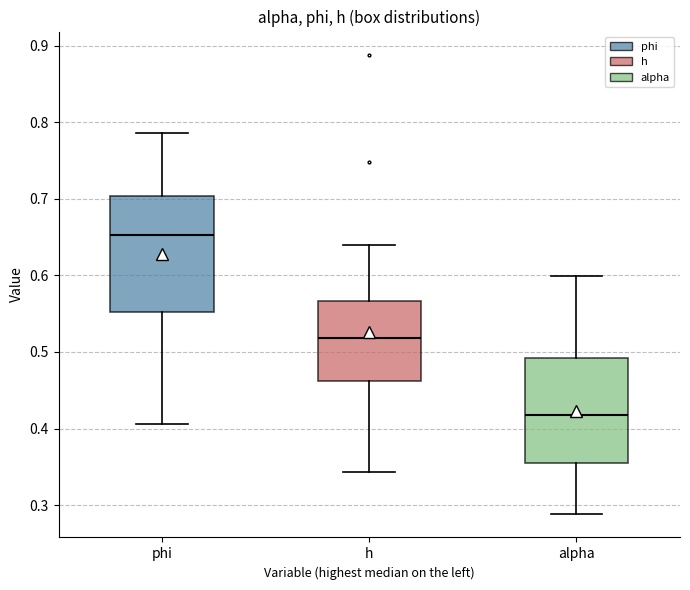

Reading left to right, transcribe this box plot: for each box, give where its median line is, the range the box spans, and where its two whiskers end, as read against the y-axis. The values are not printed on the chart, so give them approximately, as read against the axis.

phi: median 0.65, box 0.55 to 0.70, whiskers 0.41 to 0.79
h: median 0.52, box 0.46 to 0.57, whiskers 0.34 to 0.64
alpha: median 0.42, box 0.35 to 0.49, whiskers 0.29 to 0.60